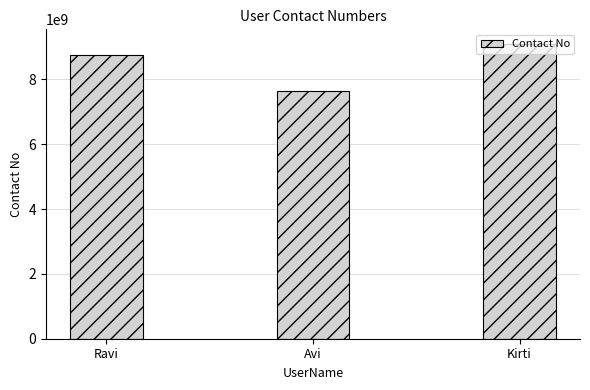

What is the label of the 1st bar from the right?

Kirti